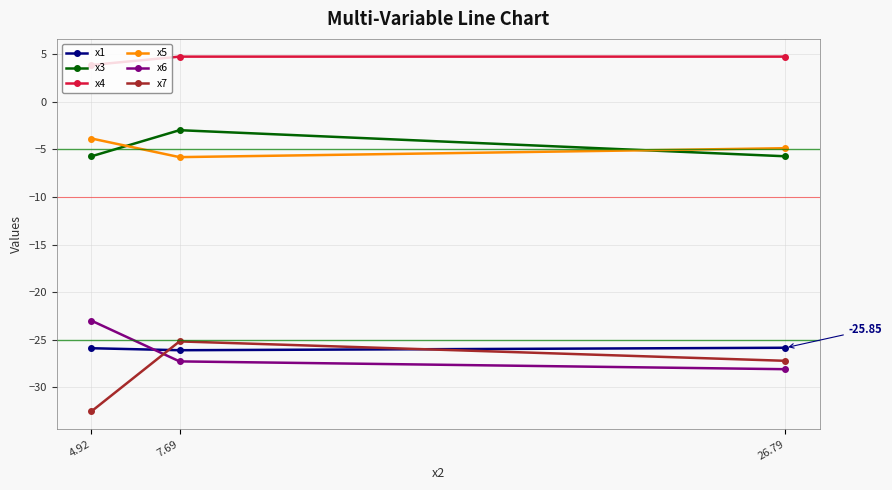

What is the average value of the x1 series?

-26.0